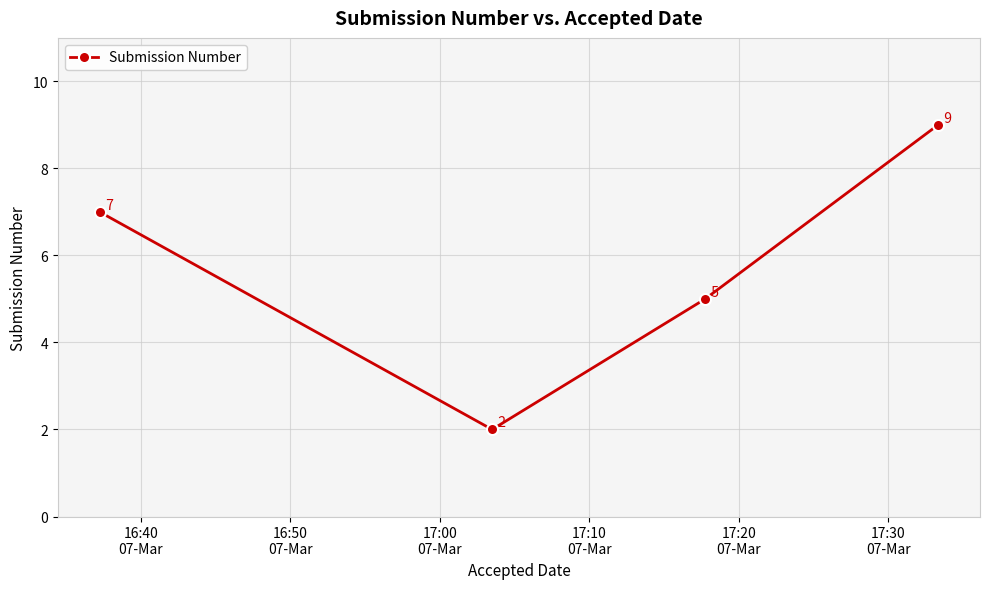

True or false: the data has more than 0 interior local peaks.

False